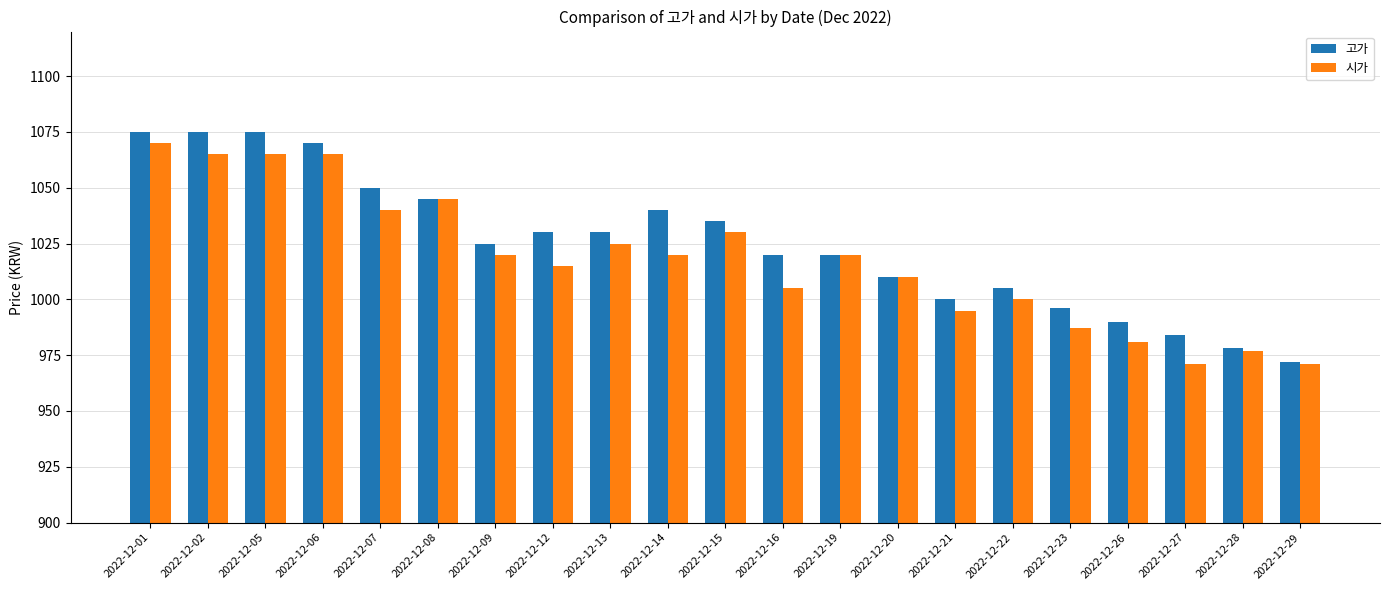

Reading right to left, what are all the values shown in this chart?

고가: 2022-12-29=972	2022-12-28=978	2022-12-27=984	2022-12-26=990	2022-12-23=996	2022-12-22=1005	2022-12-21=1000	2022-12-20=1010	2022-12-19=1020	2022-12-16=1020	2022-12-15=1035	2022-12-14=1040	2022-12-13=1030	2022-12-12=1030	2022-12-09=1025	2022-12-08=1045	2022-12-07=1050	2022-12-06=1070	2022-12-05=1075	2022-12-02=1075	2022-12-01=1075
시가: 2022-12-29=971	2022-12-28=977	2022-12-27=971	2022-12-26=981	2022-12-23=987	2022-12-22=1000	2022-12-21=995	2022-12-20=1010	2022-12-19=1020	2022-12-16=1005	2022-12-15=1030	2022-12-14=1020	2022-12-13=1025	2022-12-12=1015	2022-12-09=1020	2022-12-08=1045	2022-12-07=1040	2022-12-06=1065	2022-12-05=1065	2022-12-02=1065	2022-12-01=1070